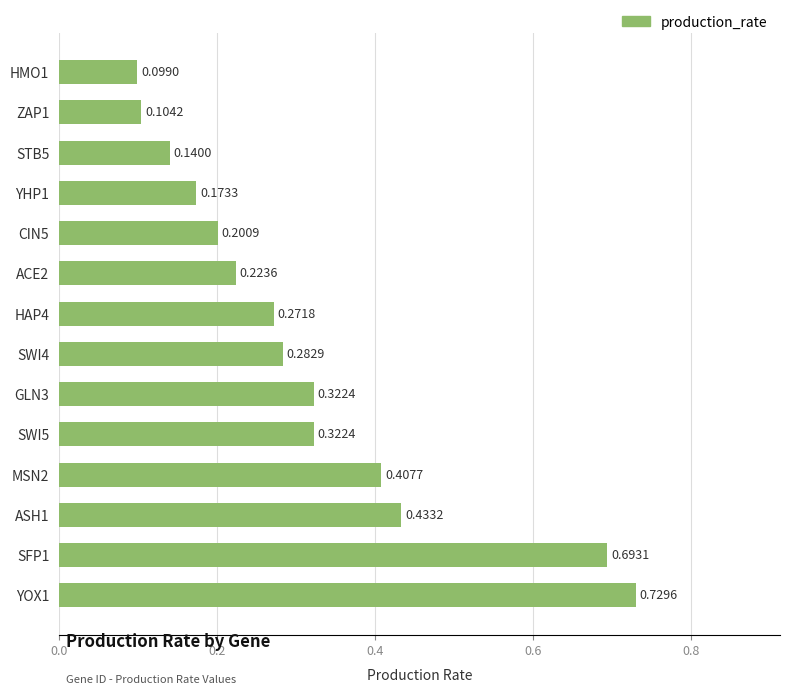

What is the difference between the second highest and second lowest values?

0.6